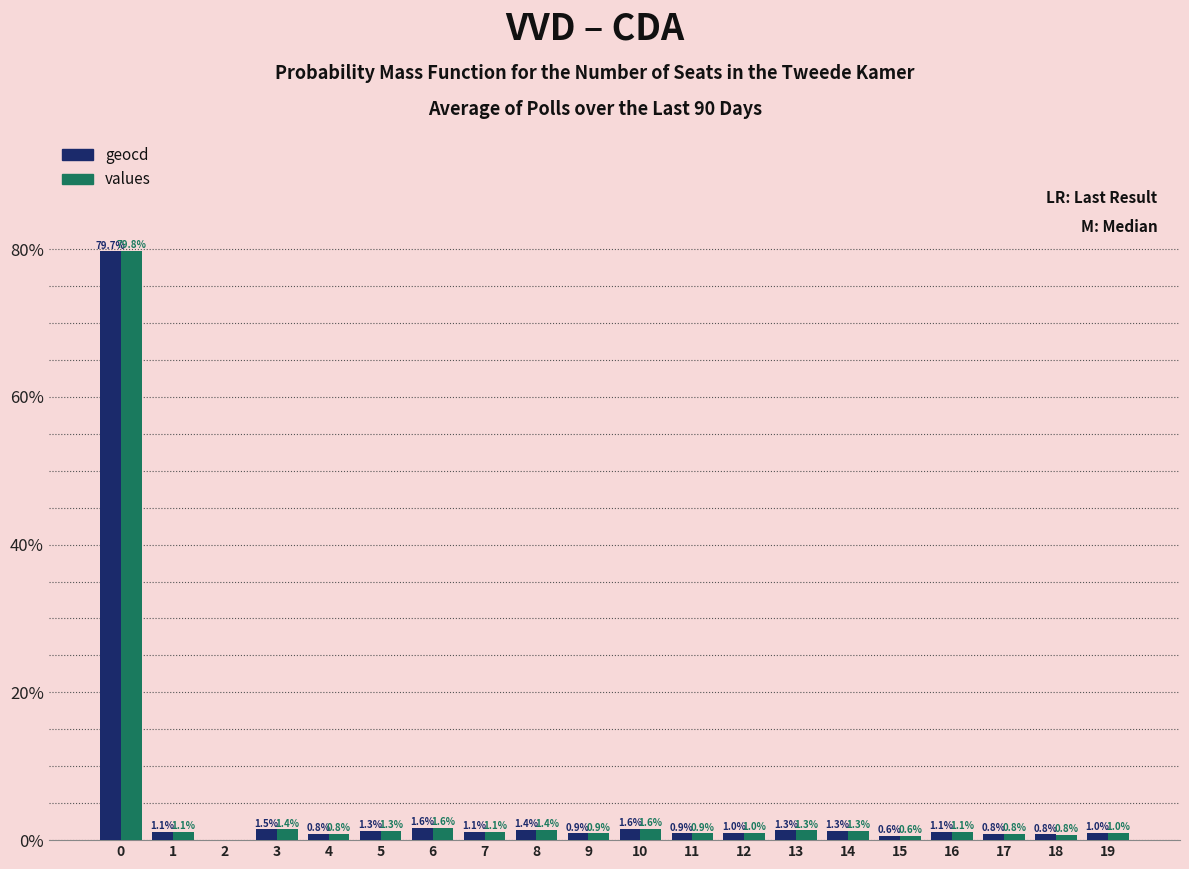

The values series shows 0.8 at 4. True or false?

True